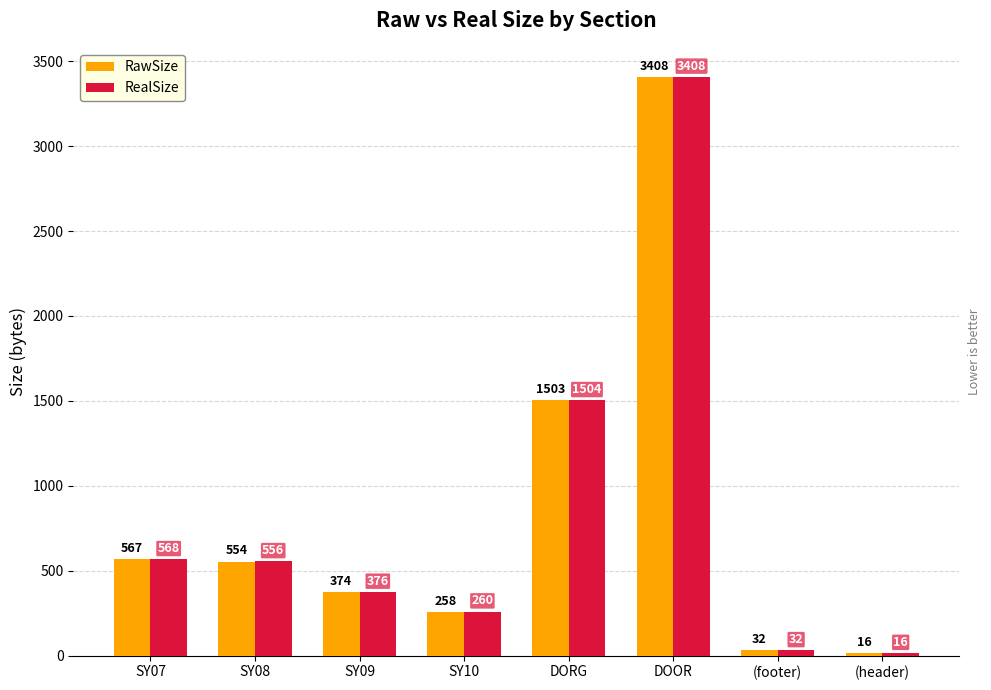

Between DORG and (header), which series saw the biggest shift?

RealSize